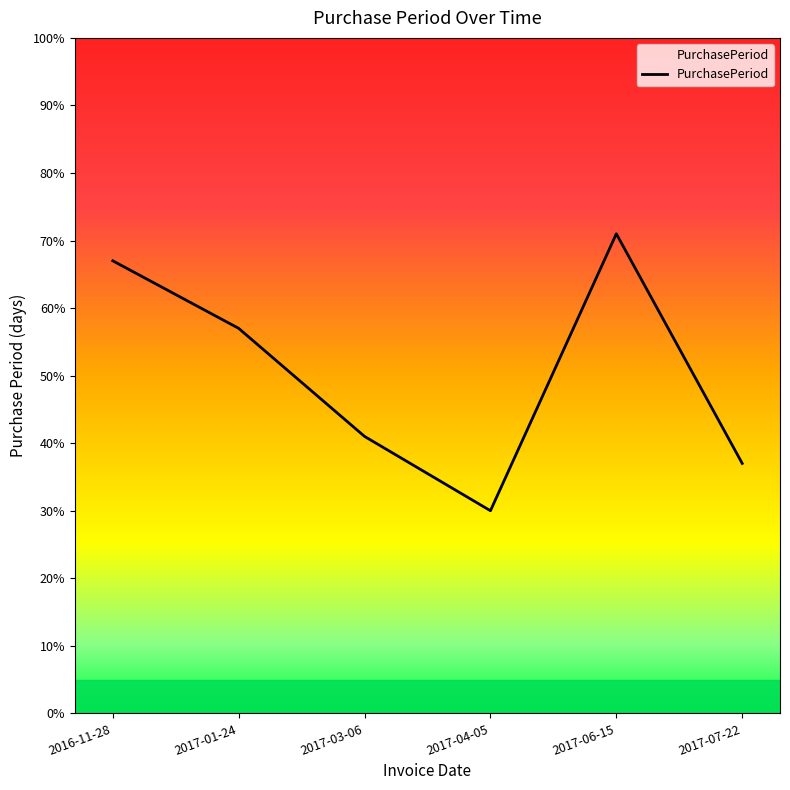

Count the number of data series in this chart.

1